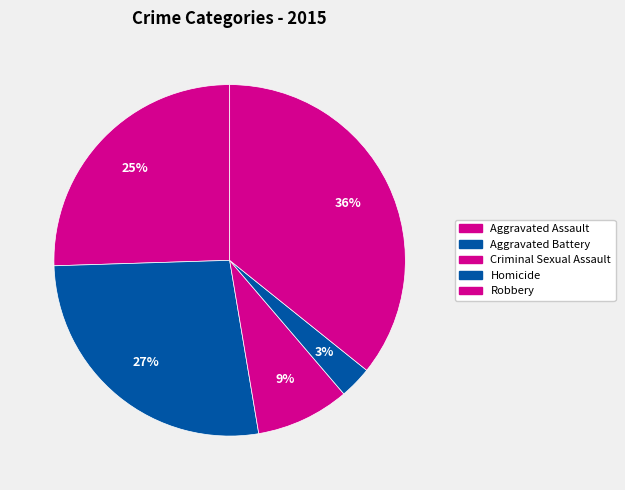

What percentage is the Aggravated Battery slice, to the nearest percent?

27%